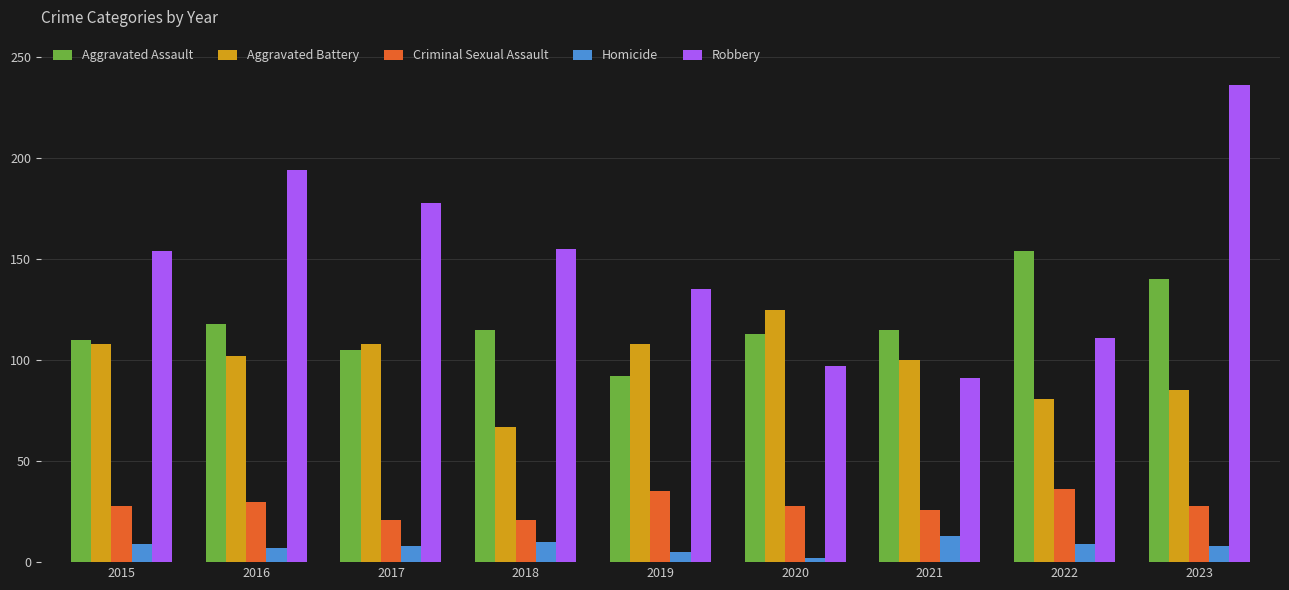

What is the maximum value for Aggravated Assault?

154